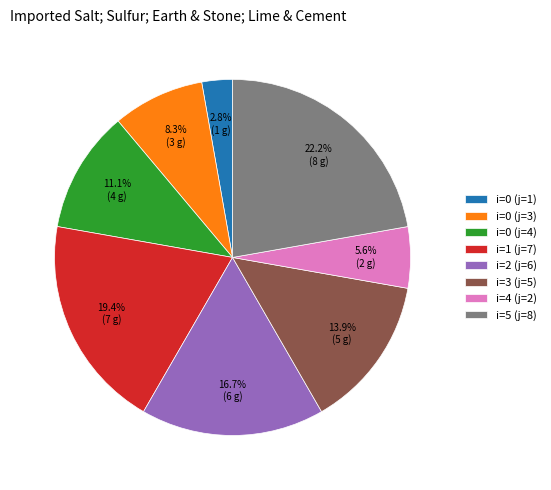

Which slice is the largest?

i=5 (j=8)